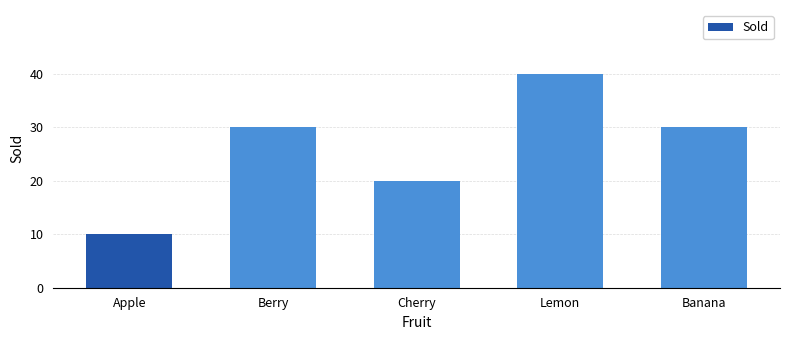

Is it true that the value at Berry is 30?

True